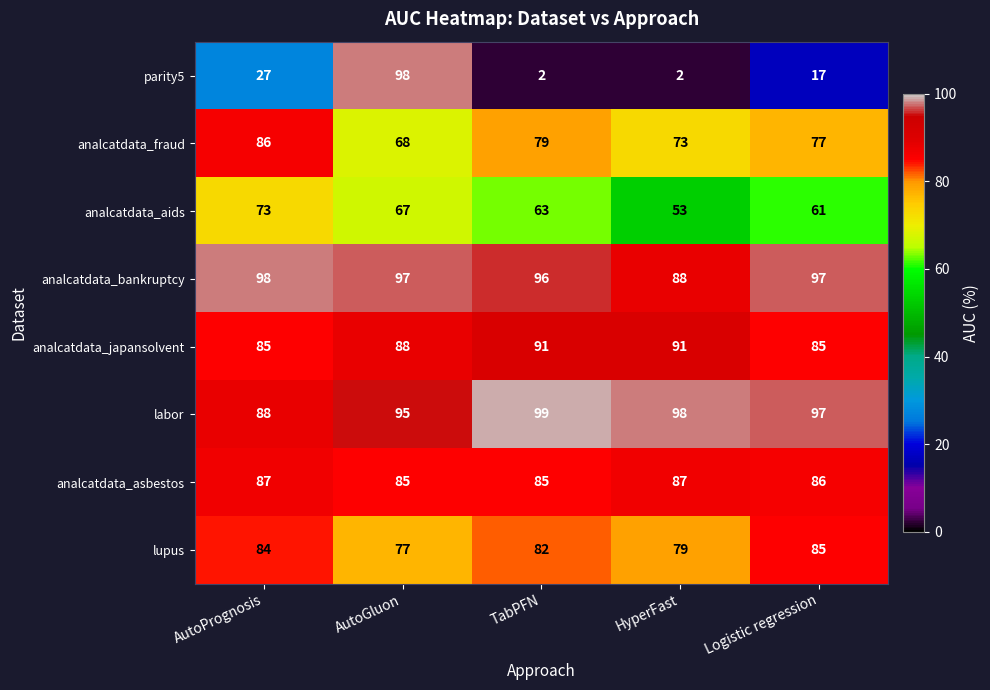

Count the number of categories in the chart.

5